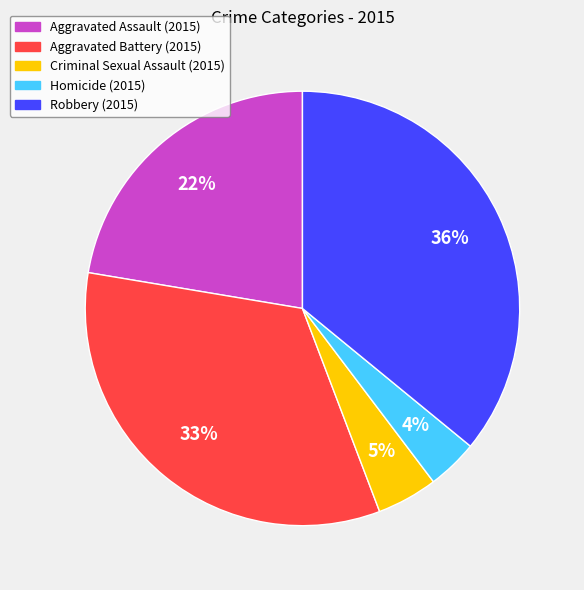

Is Criminal Sexual Assault the majority of the pie?

No